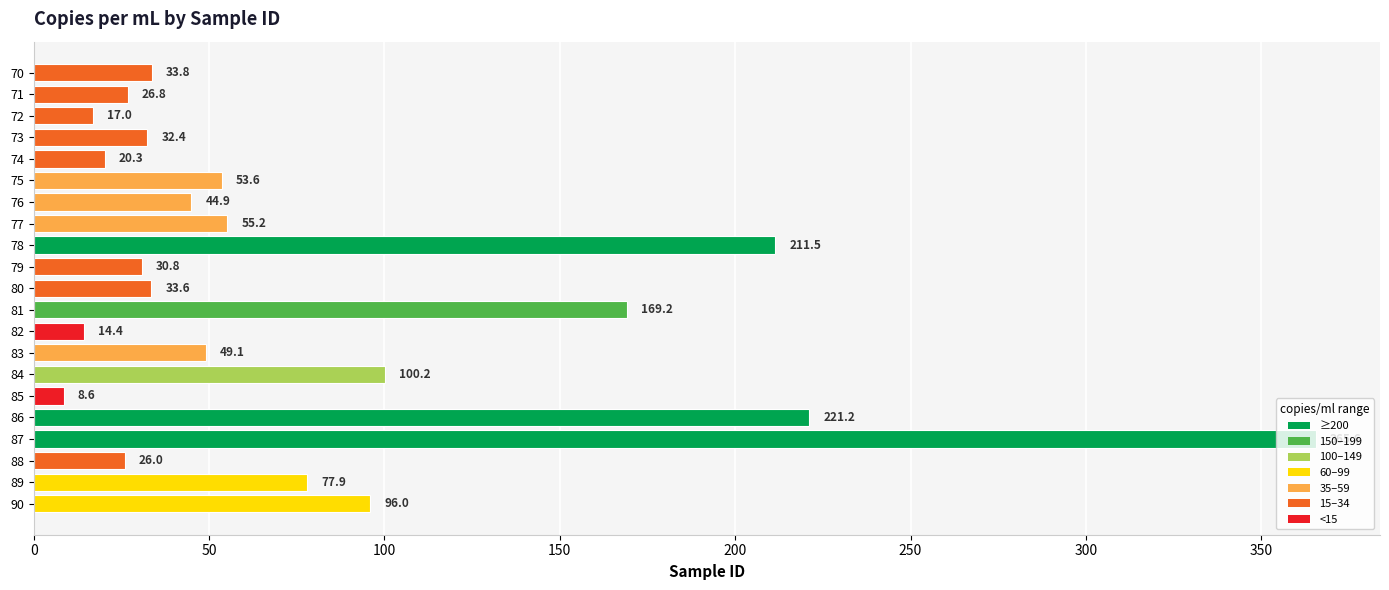

What is the value of the 11th bar from the top?

33.6